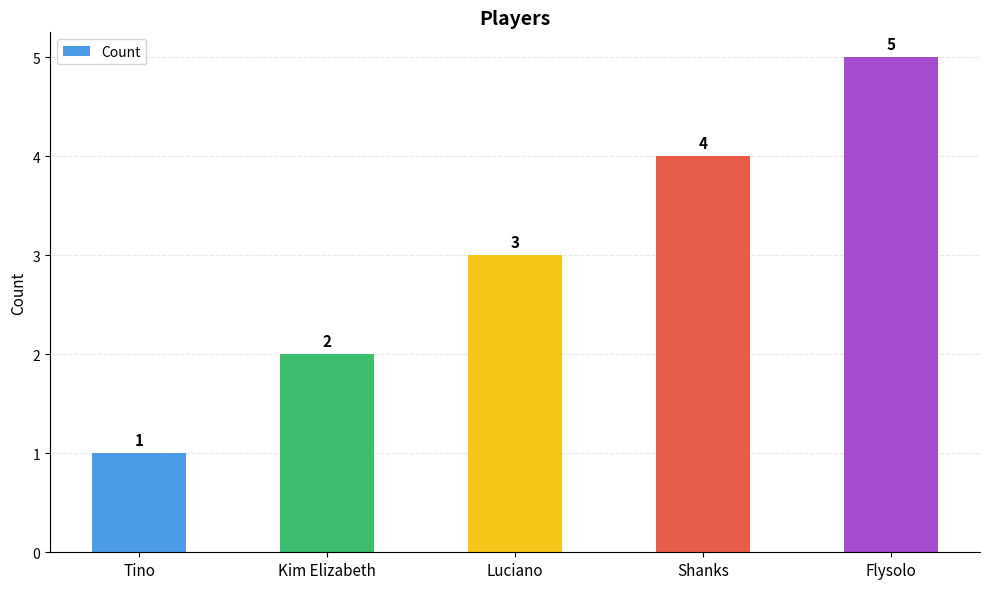

List the labels in order of value, largest first.

Flysolo, Shanks, Luciano, Kim Elizabeth, Tino